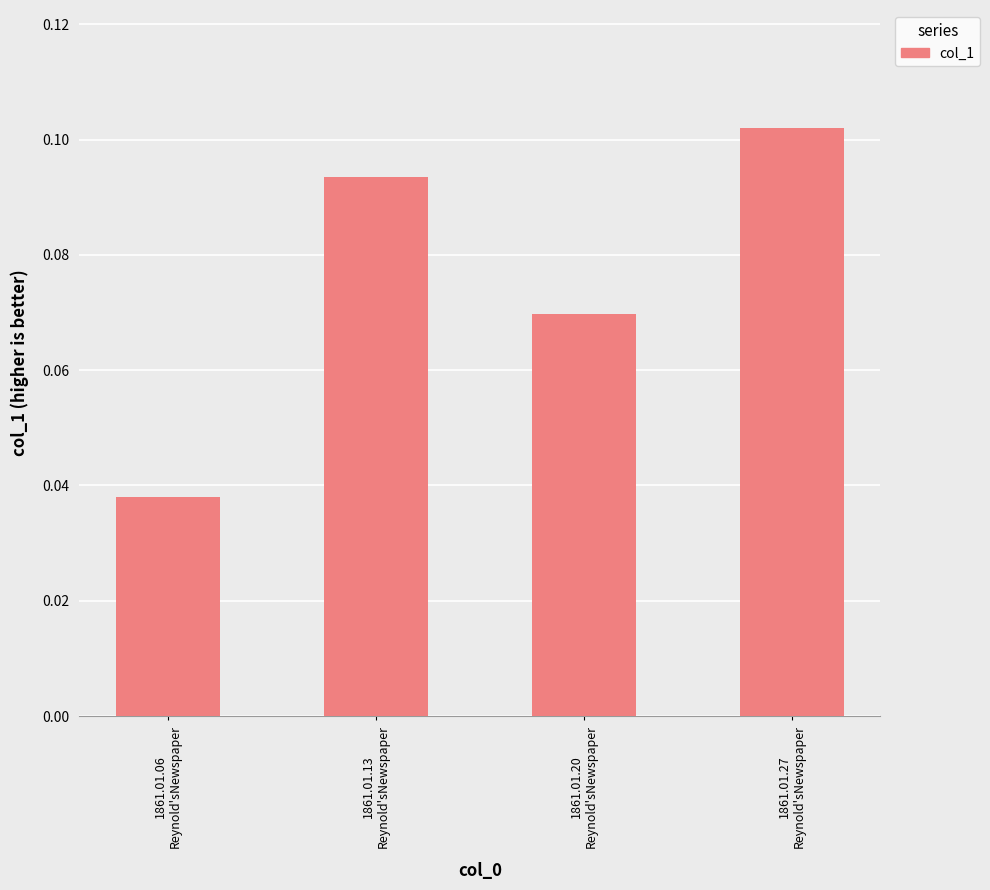

Which category has the lowest value across all series?

1861.01.06
Reynold'sNewspaper